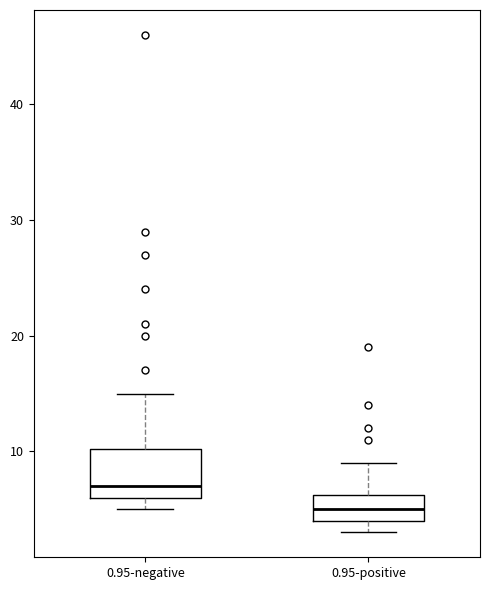

Comparing the boxes themselves (not the whiskers), which one is the tallest?

0.95-negative